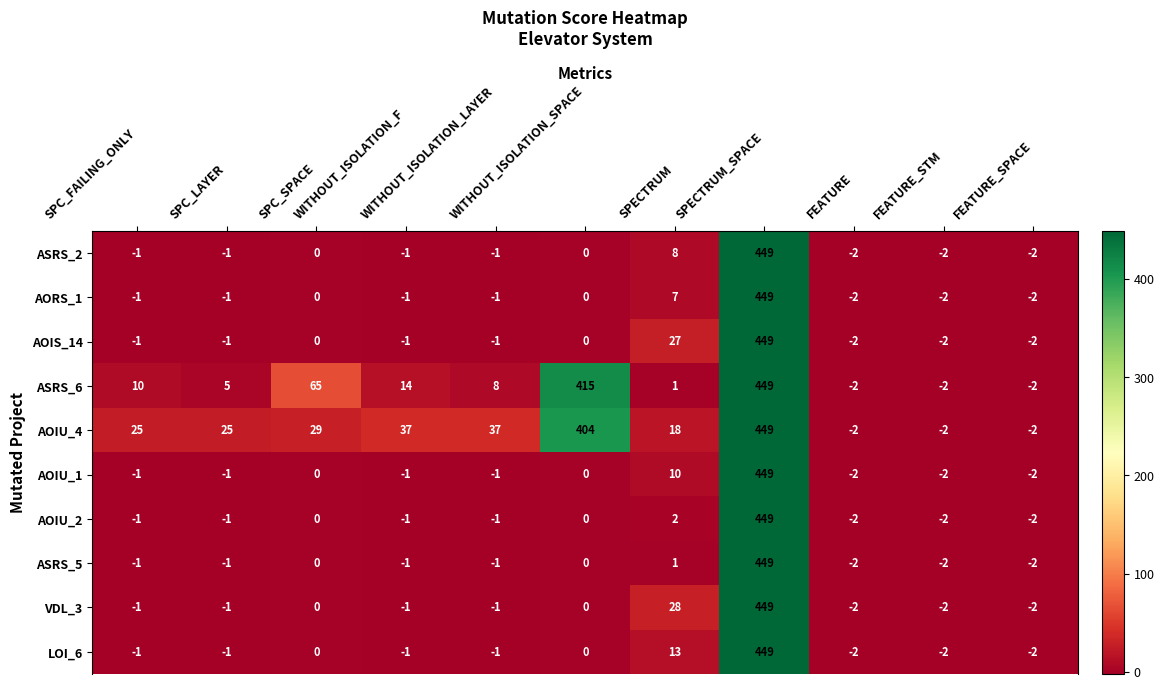

At how many categories does at least one series exceed 227?

2